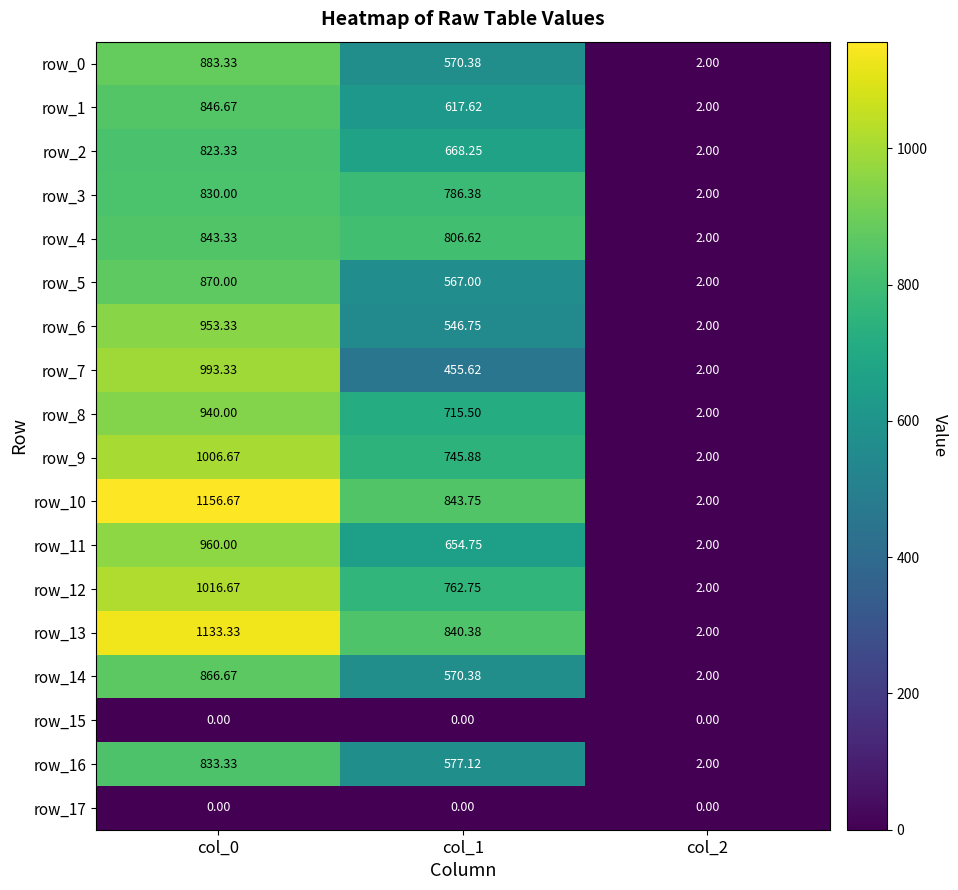

Which series has the largest total across all categories?

row_10